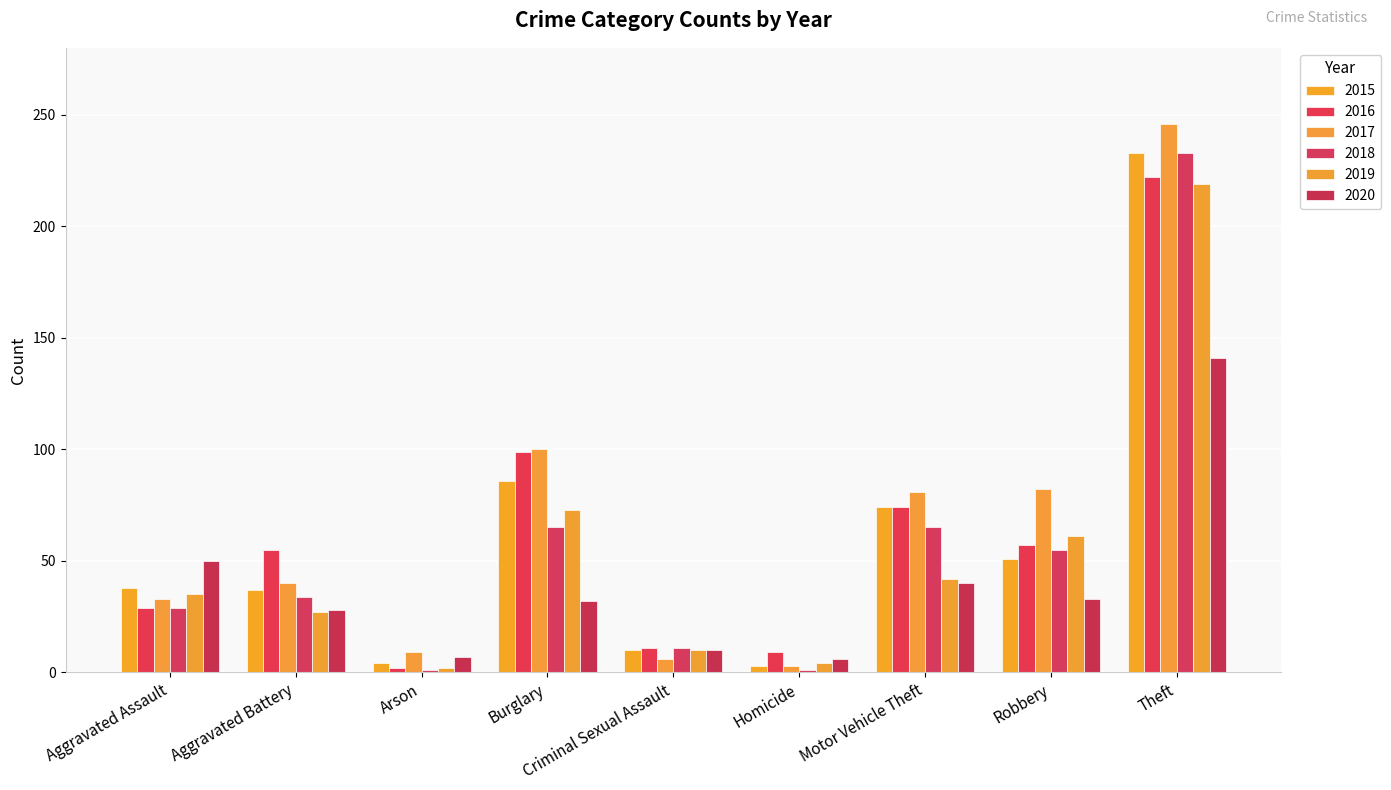

Is it true that 2017 equals 33 at Aggravated Assault?

True